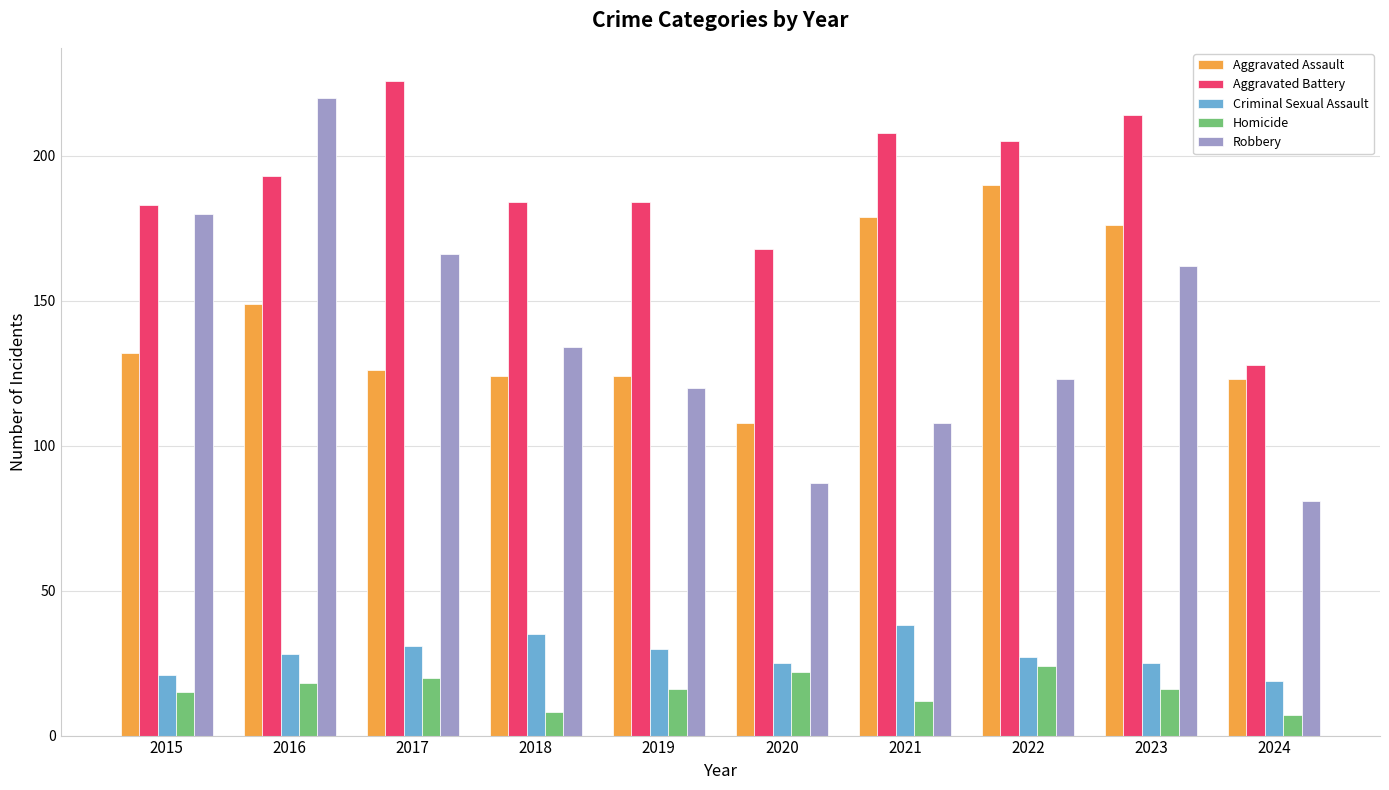

How many bars are there in total?

50